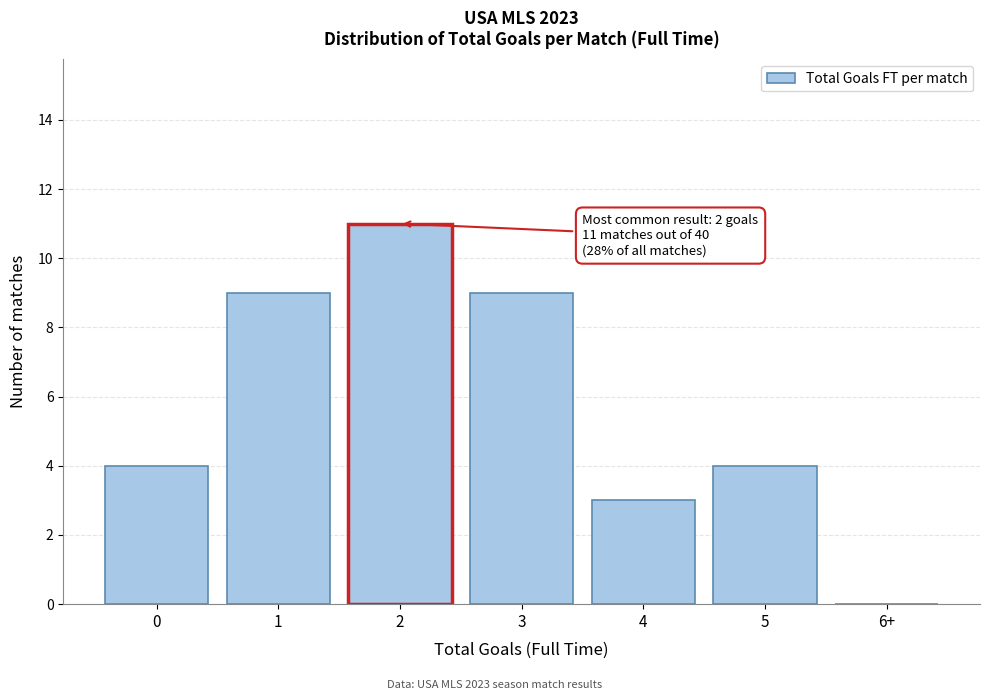

Reading right to left, transcribe all the data shown in this chart.

6+=0	5=4	4=3	3=9	2=11	1=9	0=4